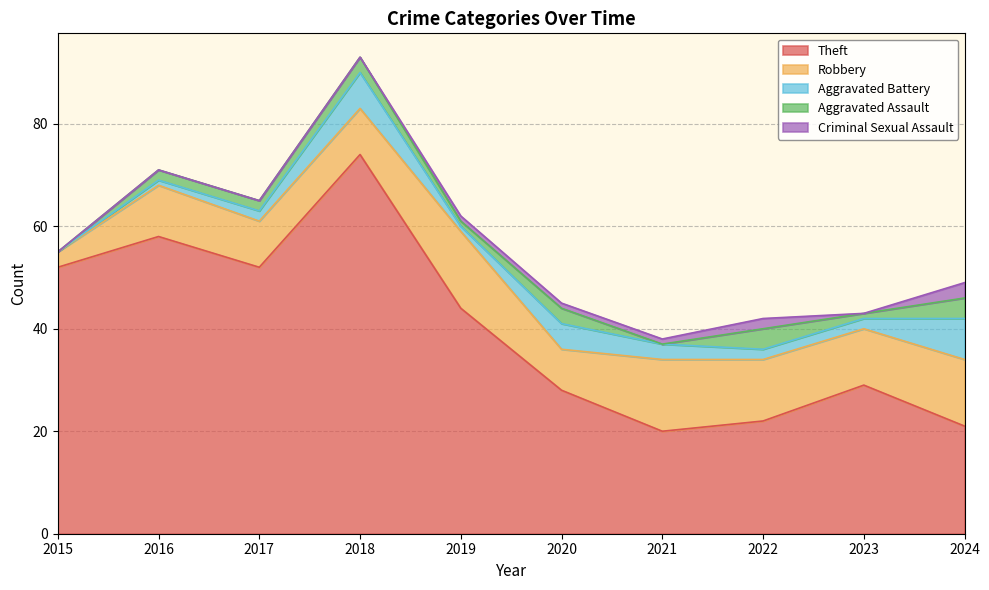

Where does the Aggravated Assault series first go above 2?

2018